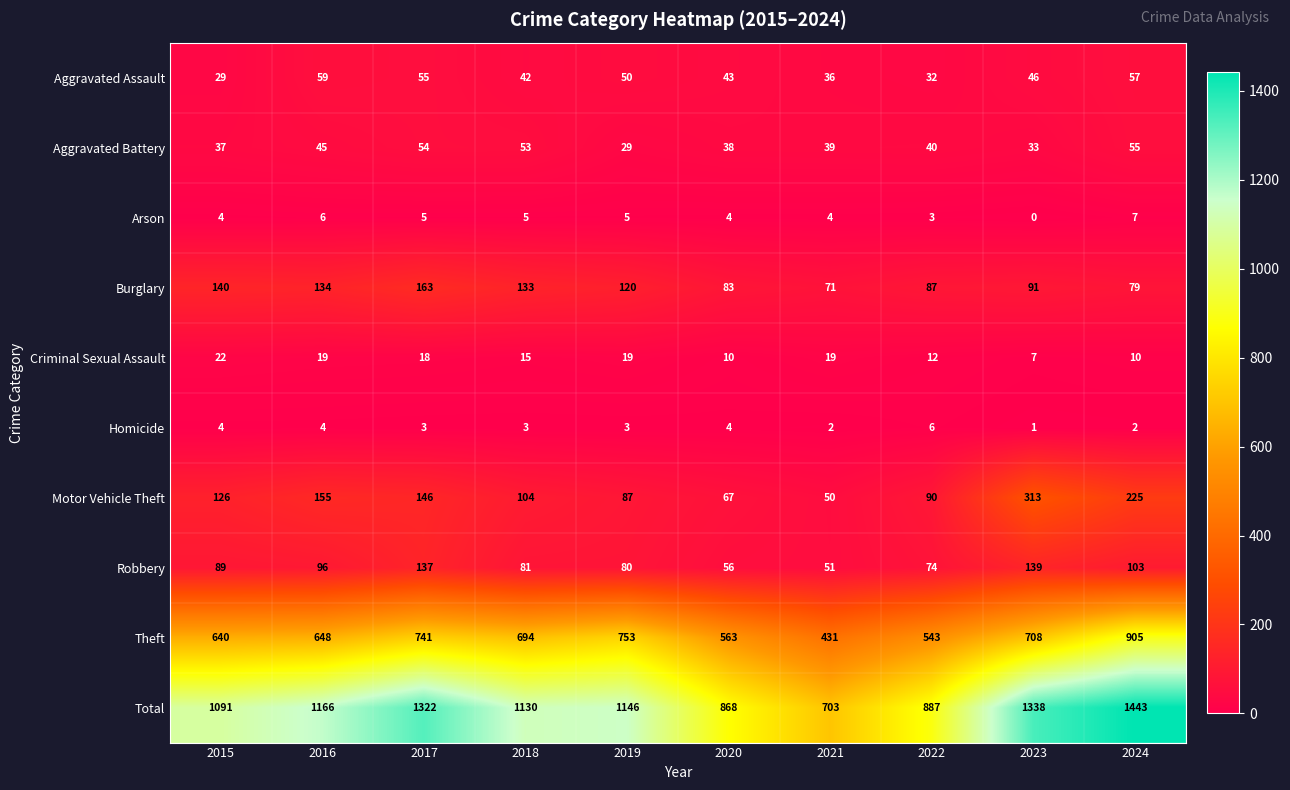

The Arson series shows 5 at 2018. True or false?

True